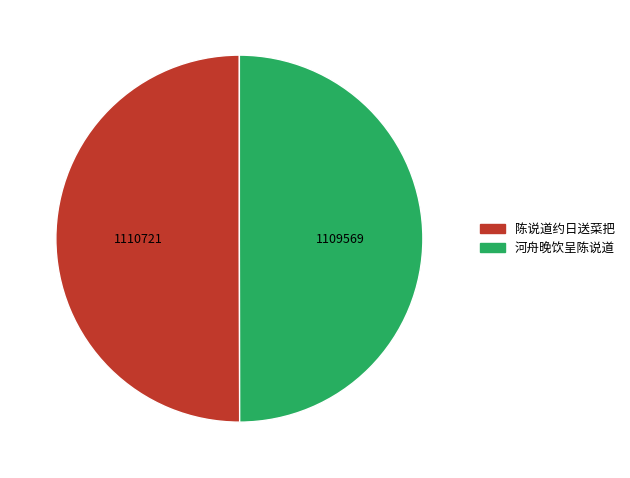

Count the number of slices in the pie.

2